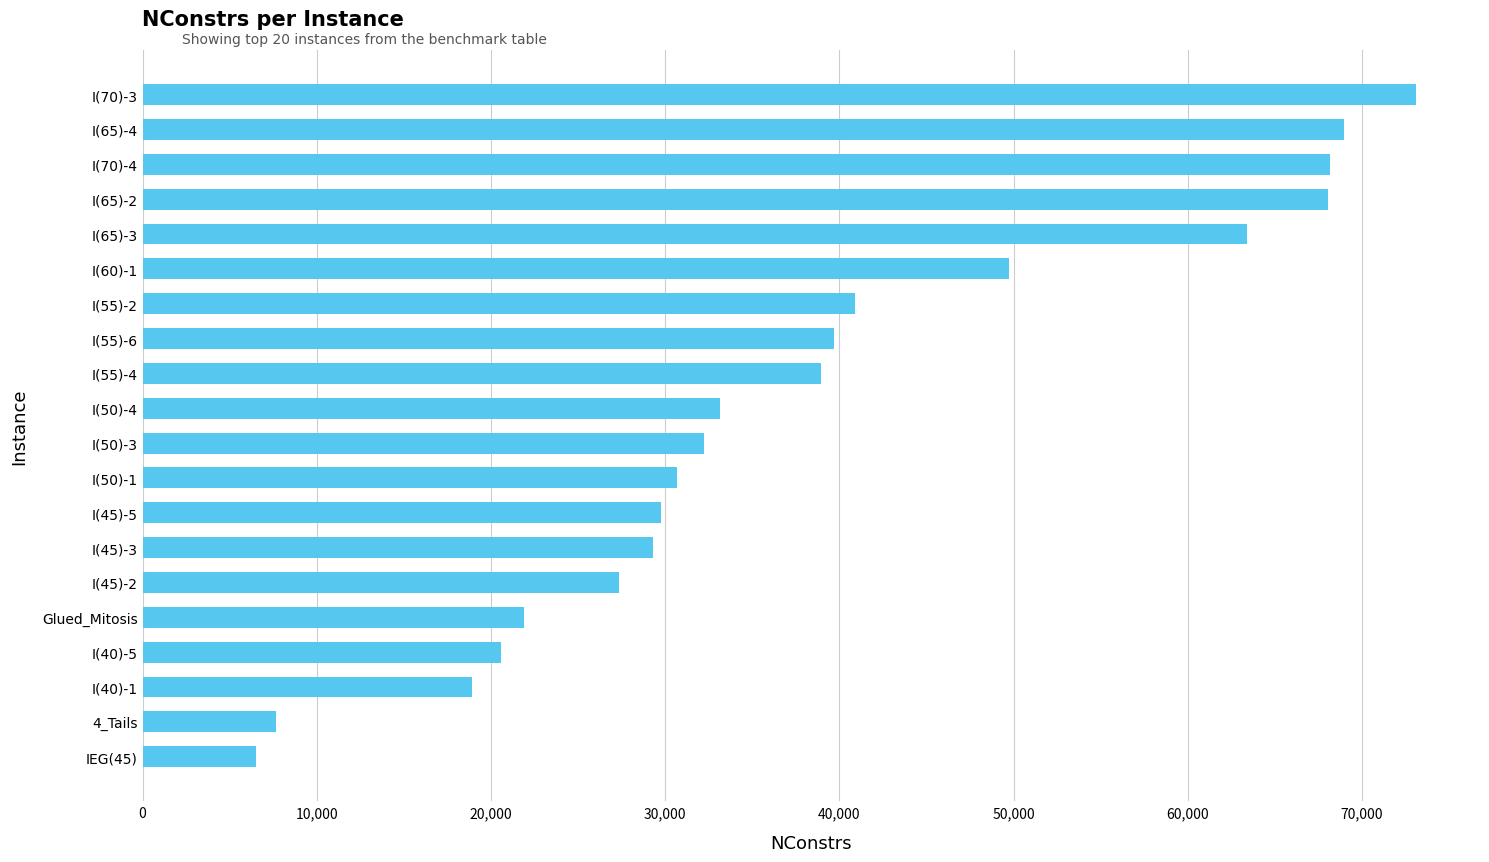

What is the difference between the values at I(70)-4 and I(70)-3?

4968